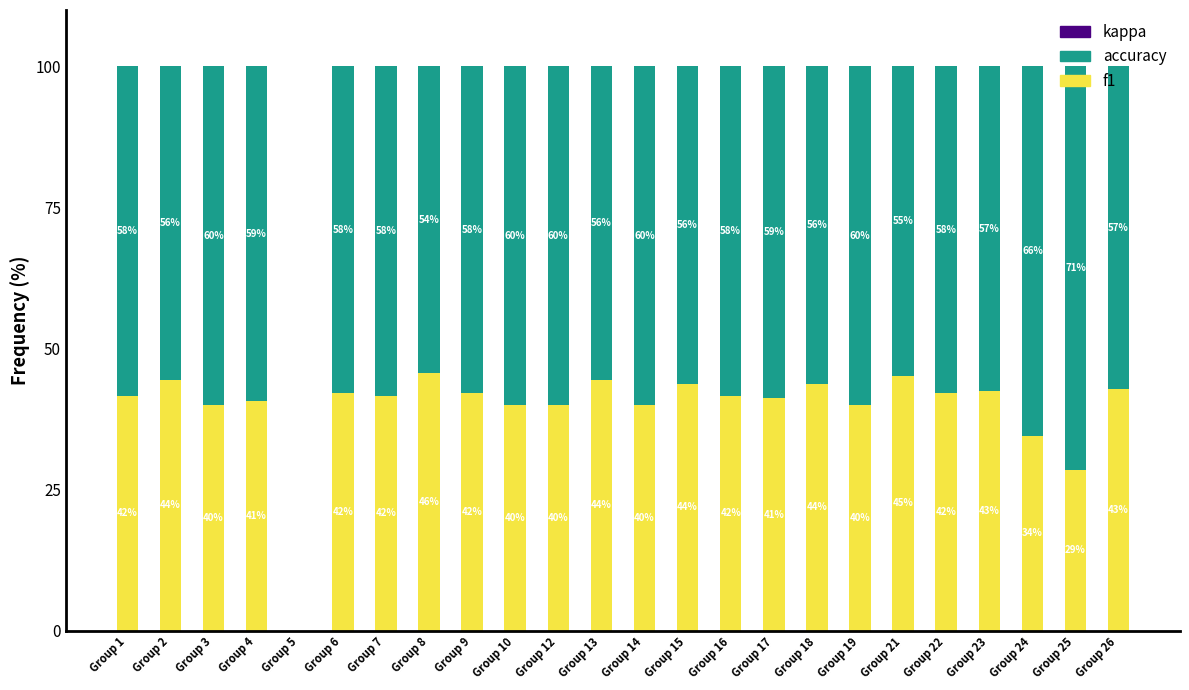

At which label does f1 first exceed 41?

Group 1